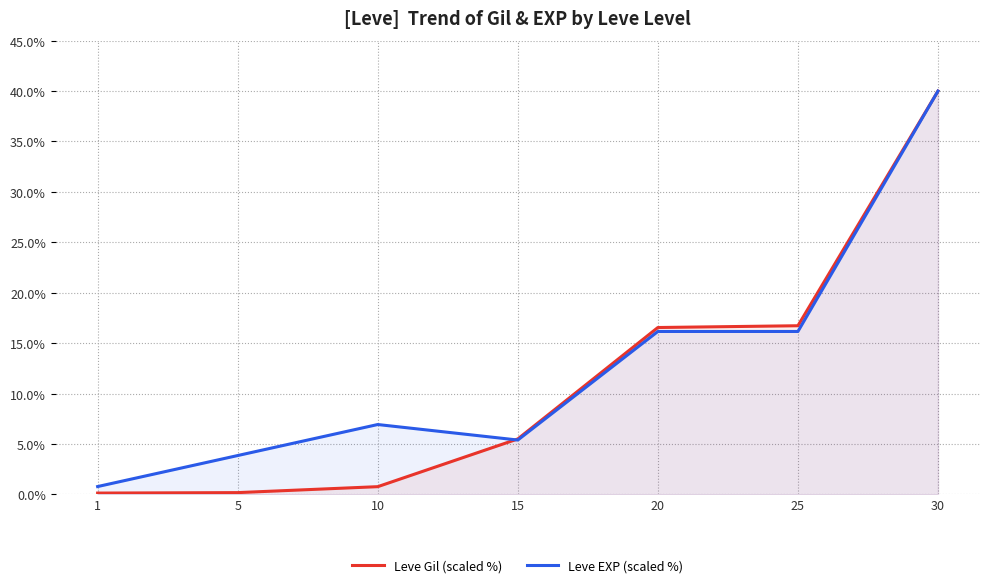

How many data points in Leve EXP (scaled %) are above 6?

4